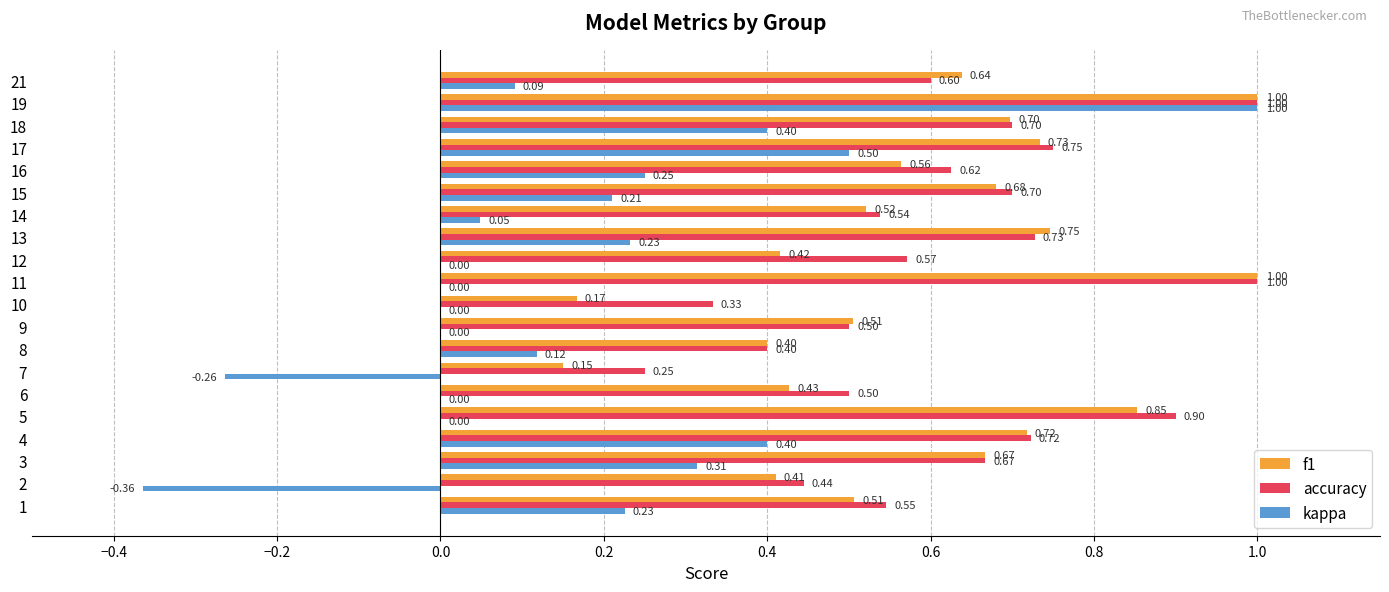

Which series changed the most between 10 and 14?

f1